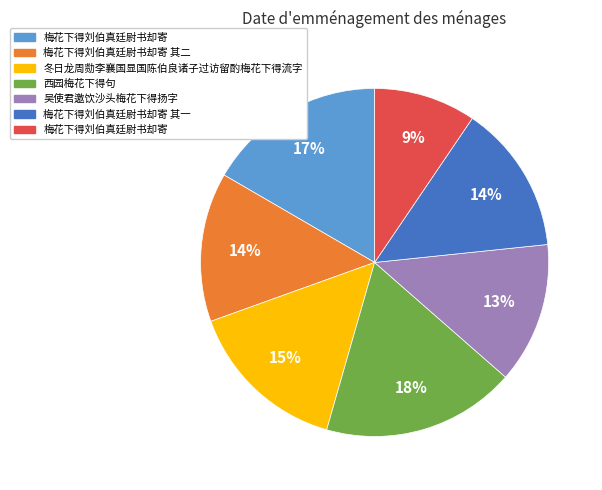

To the nearest percent, what is the average slice percentage?

14%